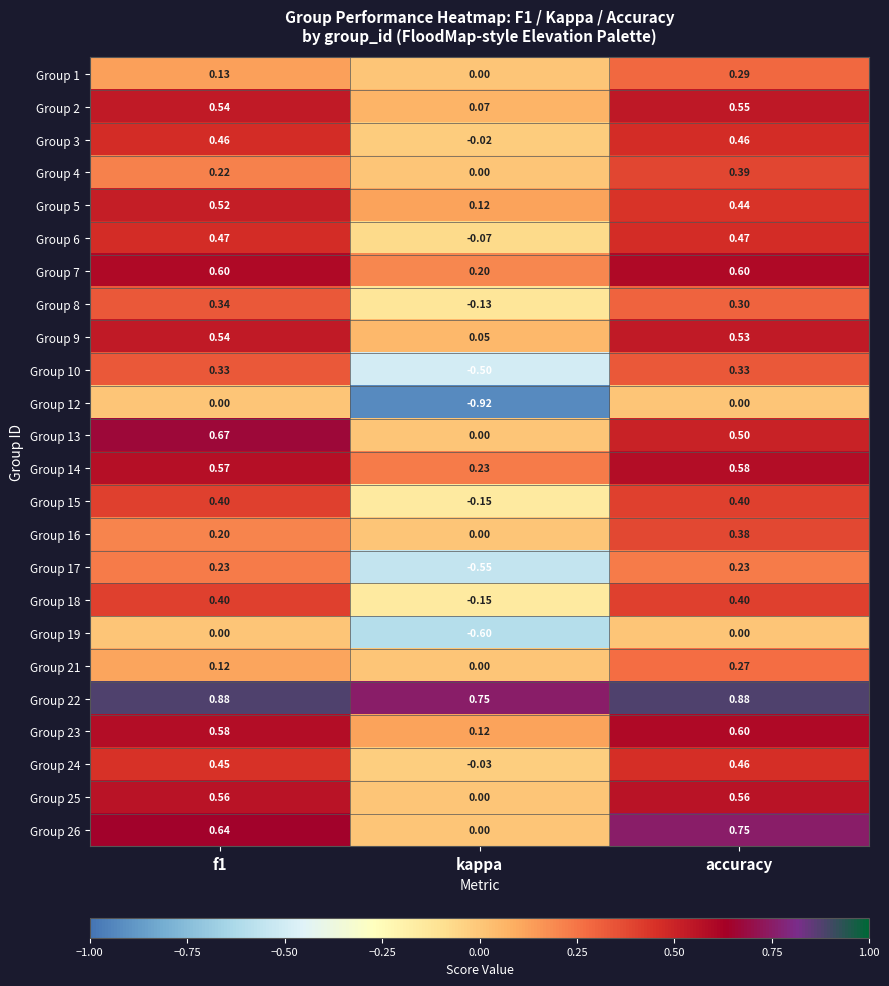

How many data points does each series have?

3